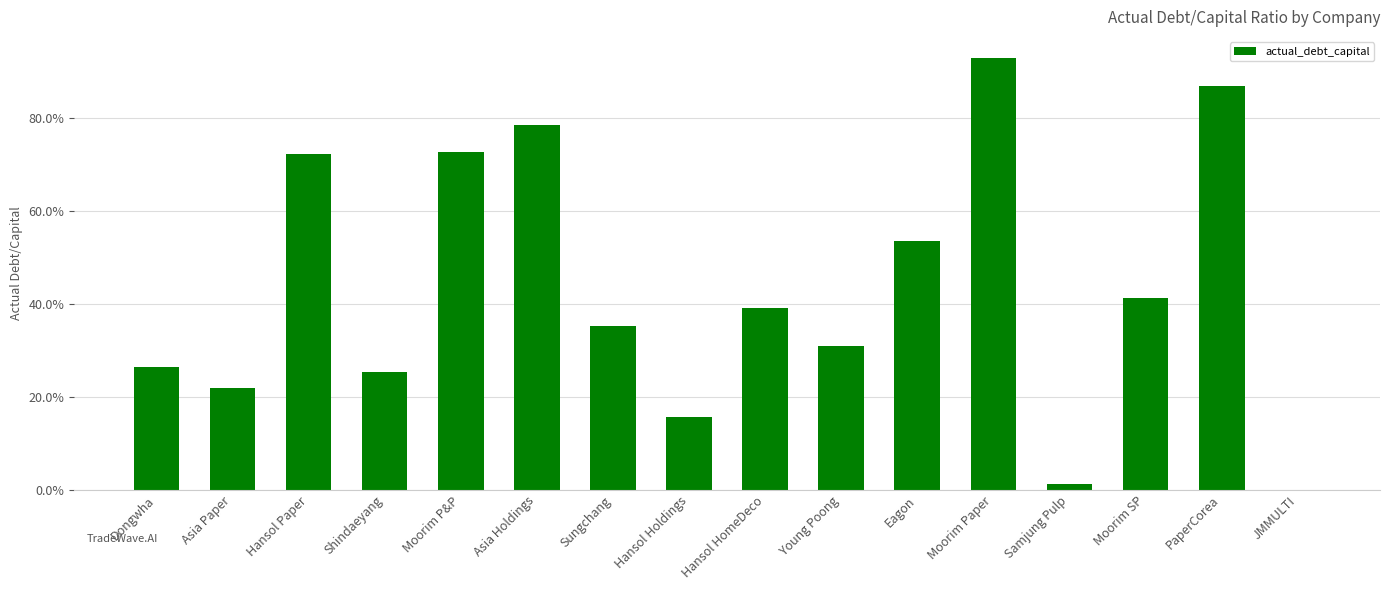

Are the bars horizontal?

No